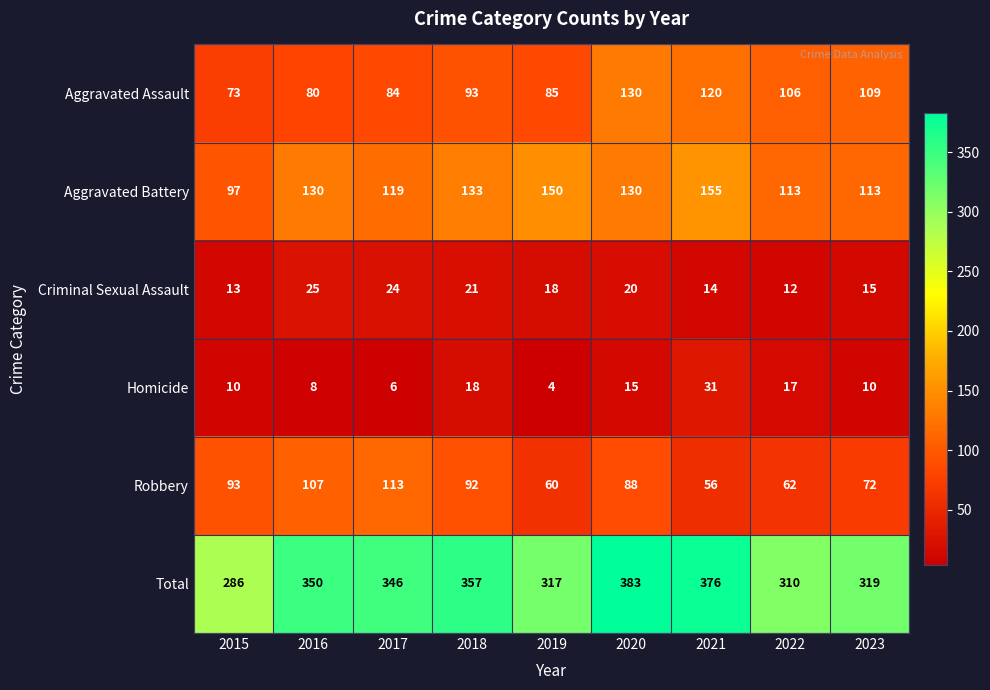

Which series has the widest spread of values?

Total